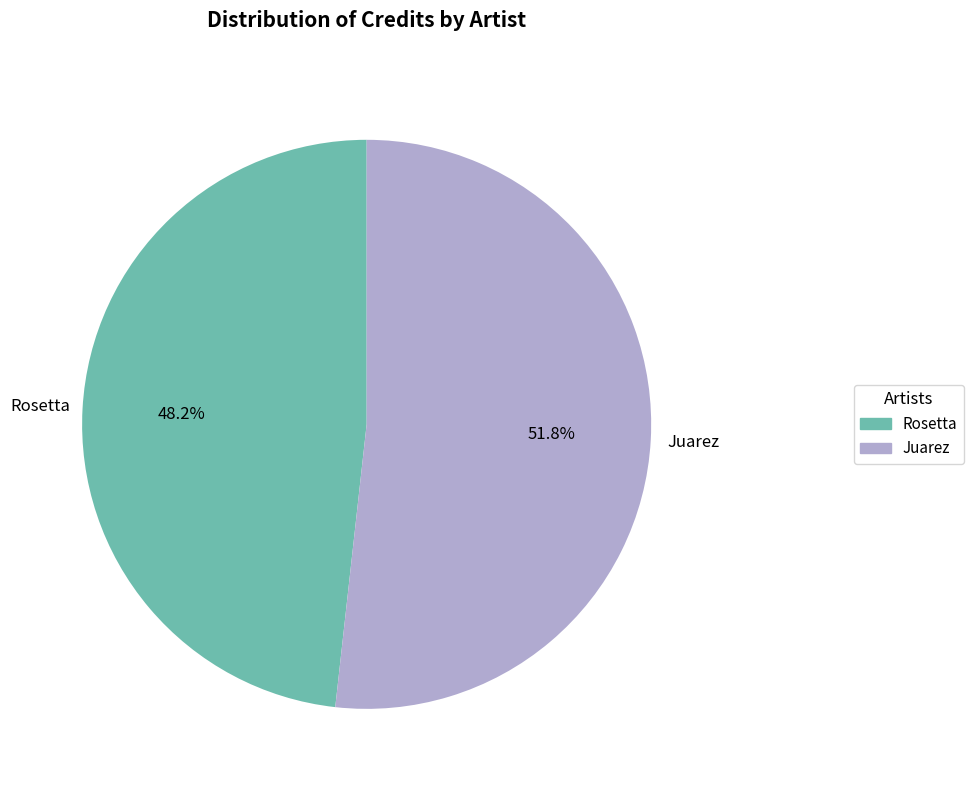

To the nearest percent, what is the average slice percentage?

50%